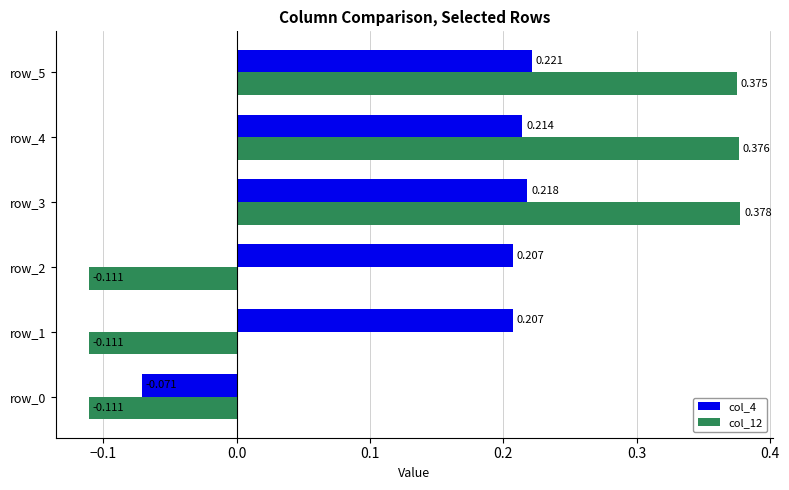

Is the value of col_12 at row_4 greater than the value of col_4 at row_1?

Yes